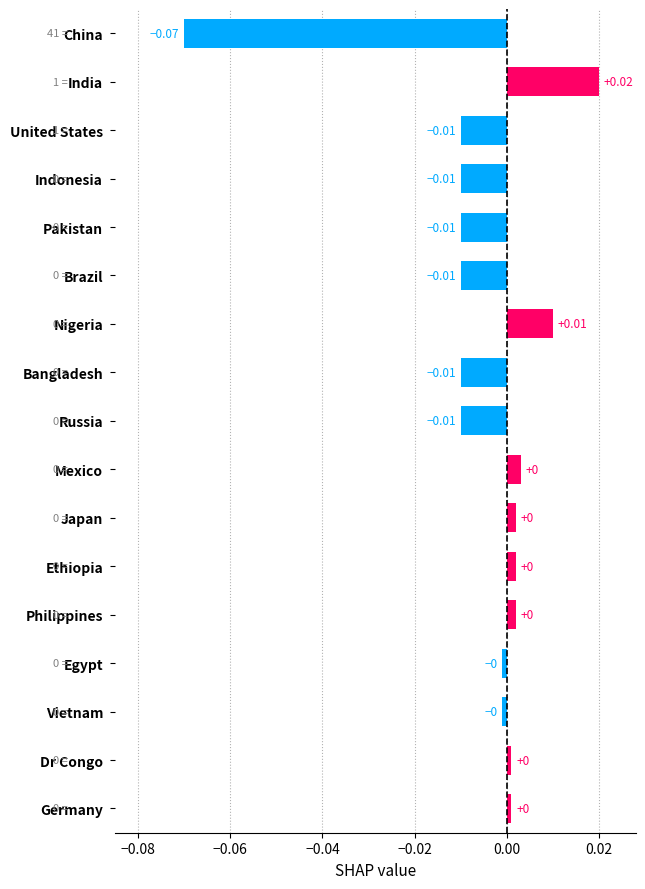

Between Brazil and Ethiopia, which is larger?

Ethiopia